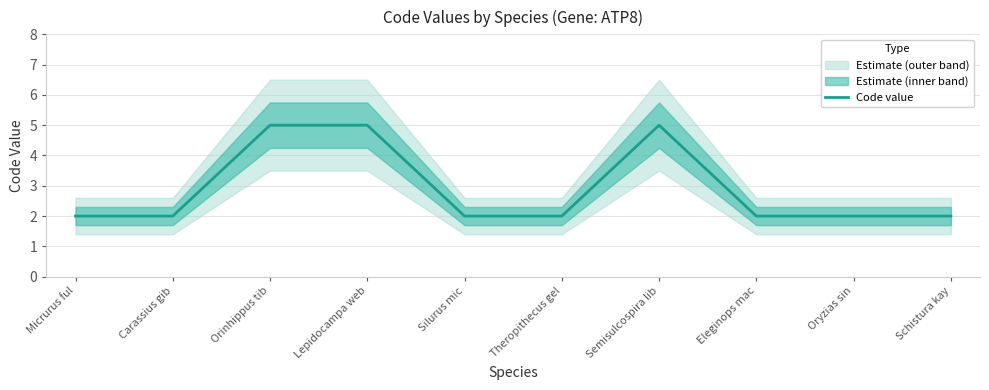

The value at Orinhippus tib is 5. True or false?

True